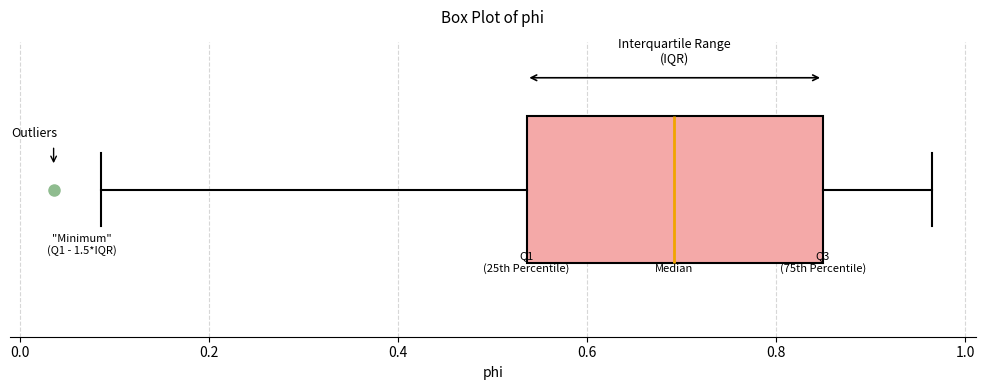

Where is the left edge of the box on the x-axis? The values are not printed on the chart, so give them approximately, as read against the axis.

0.54